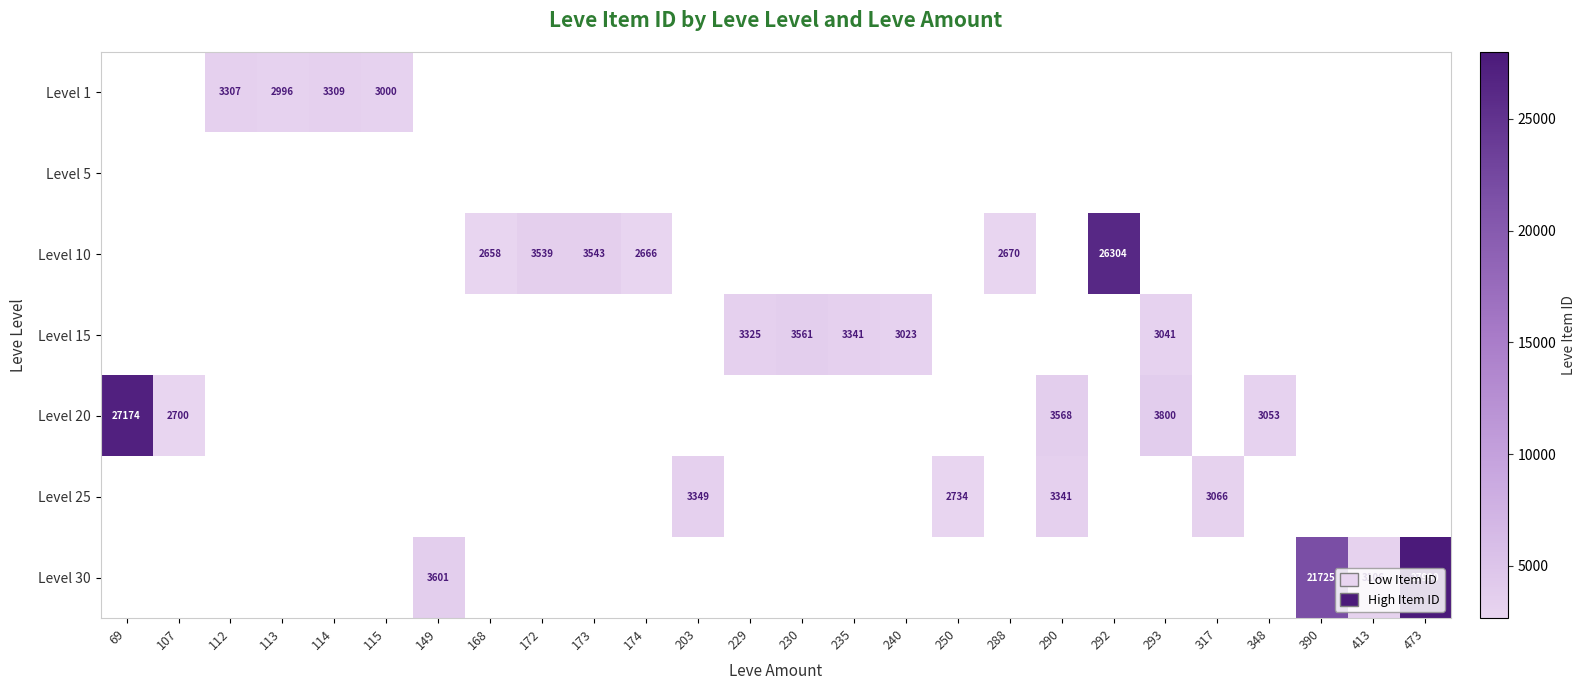

The Level 20 series shows 3800 at 293. True or false?

True